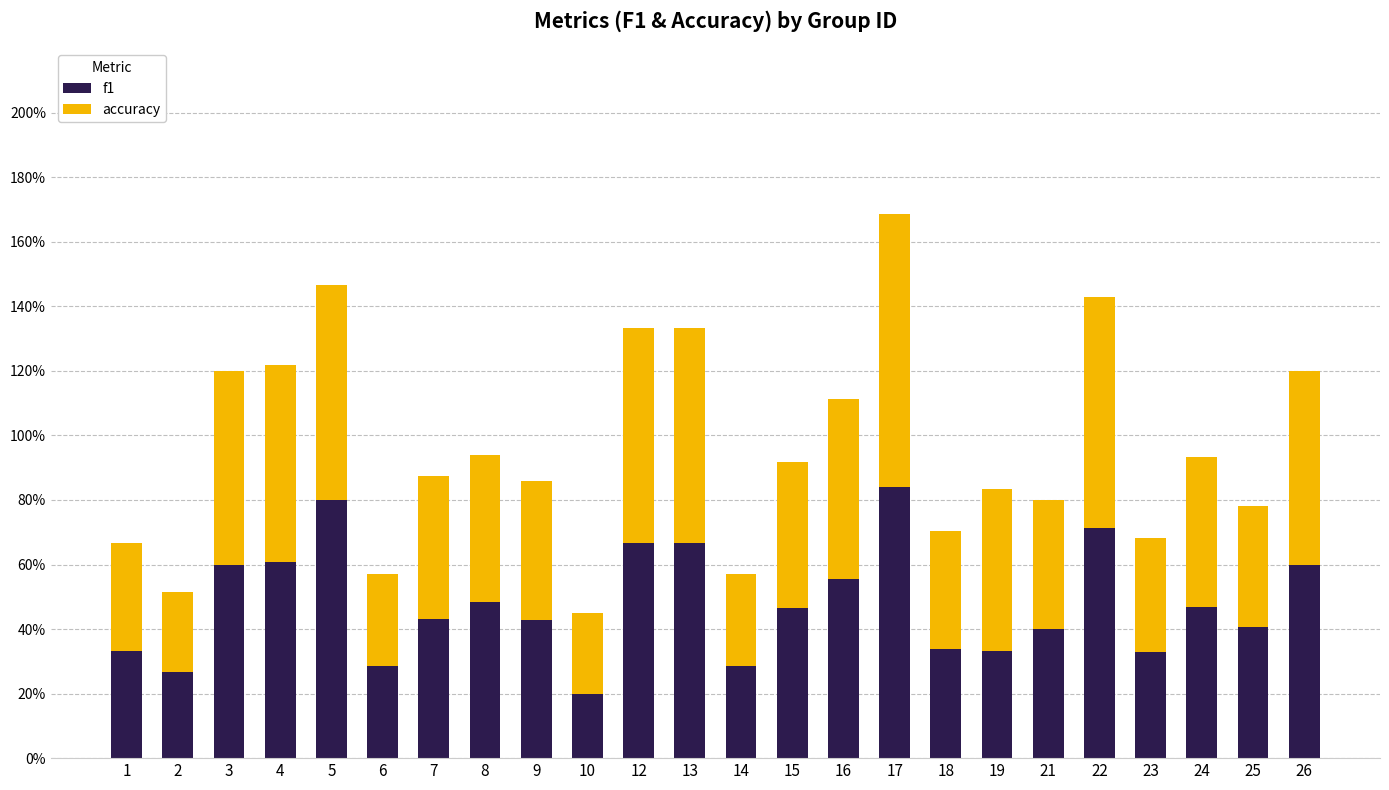

Does the chart contain stacked bars?

Yes